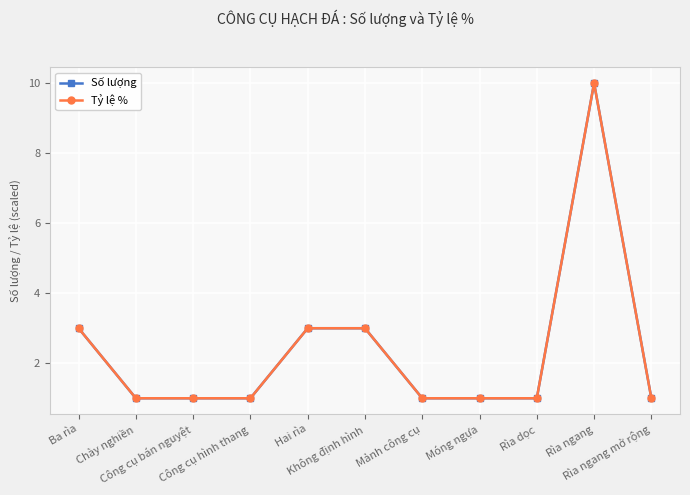

What is the highest value of the Tỷ lệ % series?

10